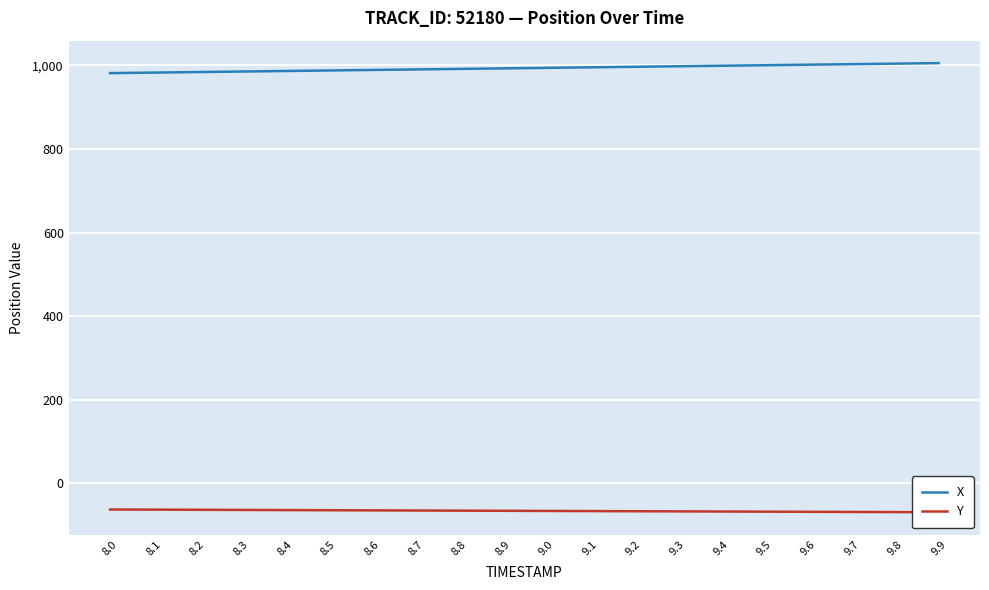

Rank the categories by Y value from highest to lowest.

8.0, 8.1, 8.2, 8.3, 8.4, 8.5, 8.6, 8.7, 8.8, 8.9, 9.0, 9.1, 9.2, 9.3, 9.4, 9.5, 9.6, 9.7, 9.8, 9.9